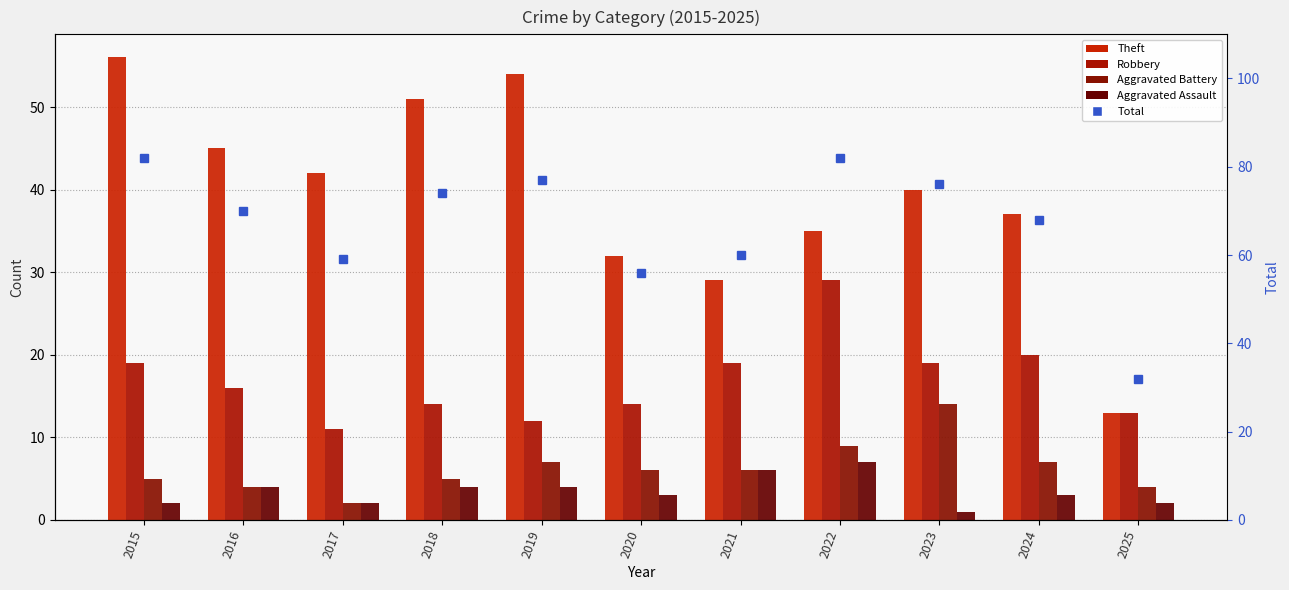

Is it true that Aggravated Assault equals 2 at 2023?

False